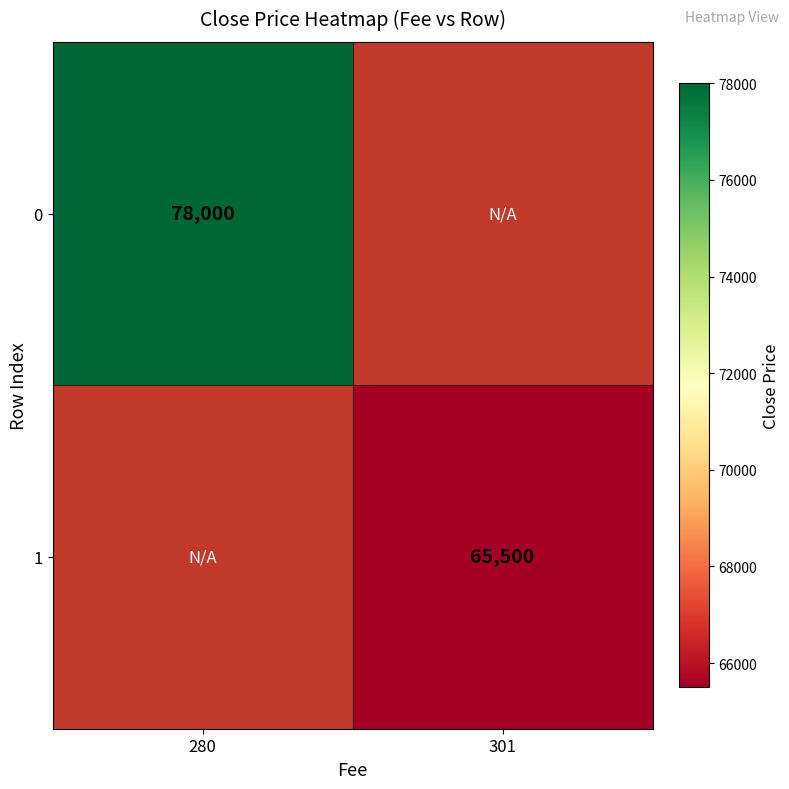

The value of 0 at 280 is 121994. True or false?

False